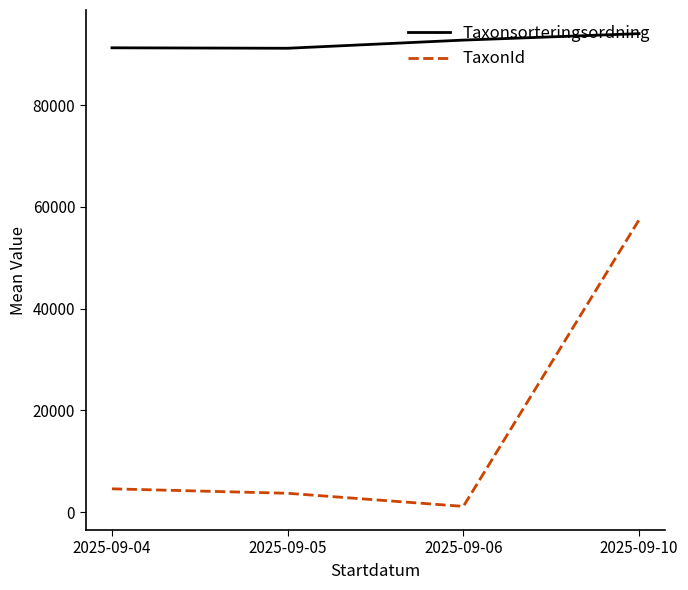

What is the minimum value shown in the chart?

1113.5